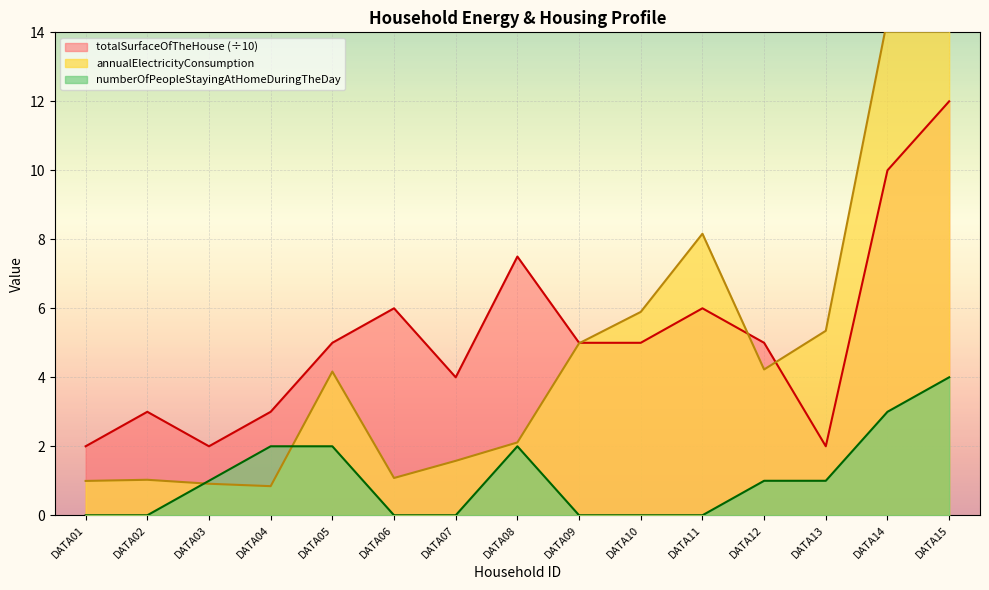

Which label corresponds to the smallest value in the chart?

DATA01